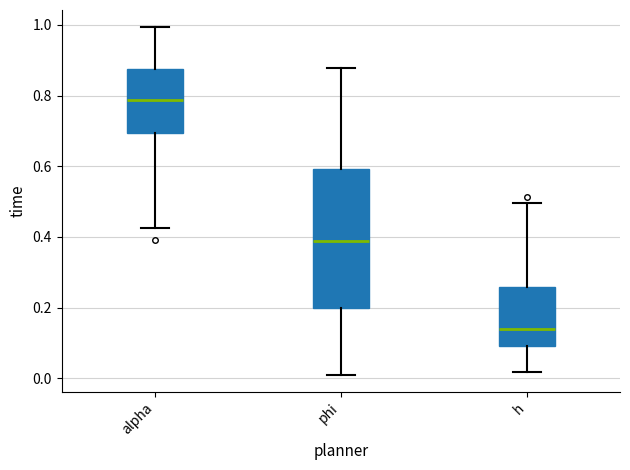

Which box's median line is the highest?

alpha